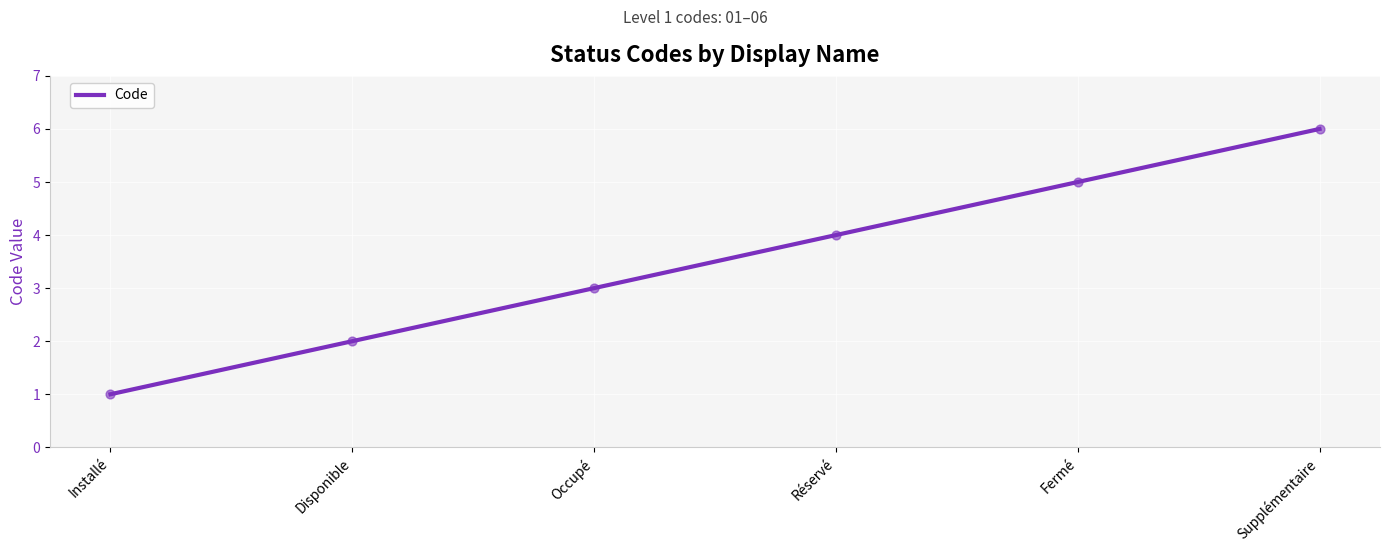

What is the ratio of the value at Supplémentaire to the value at Disponible?

3.0